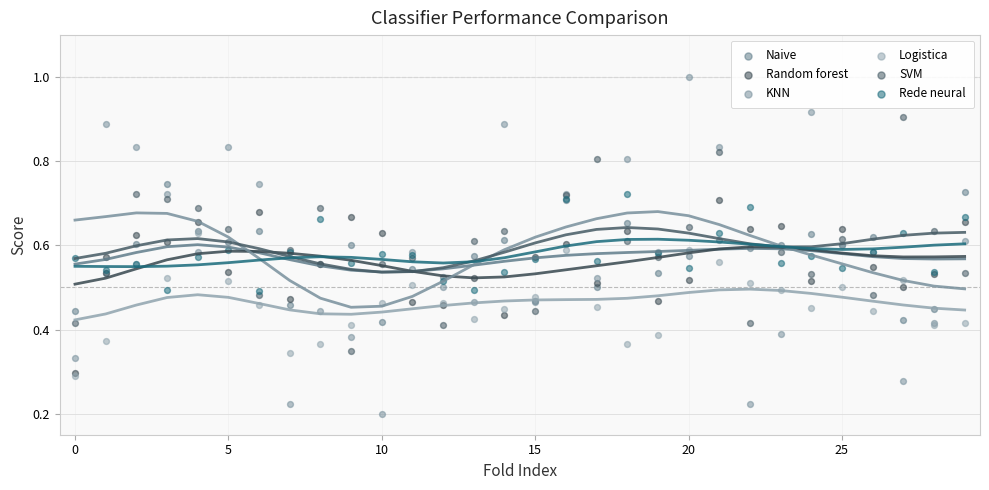

Which series reaches the minimum Y coordinate?

KNN